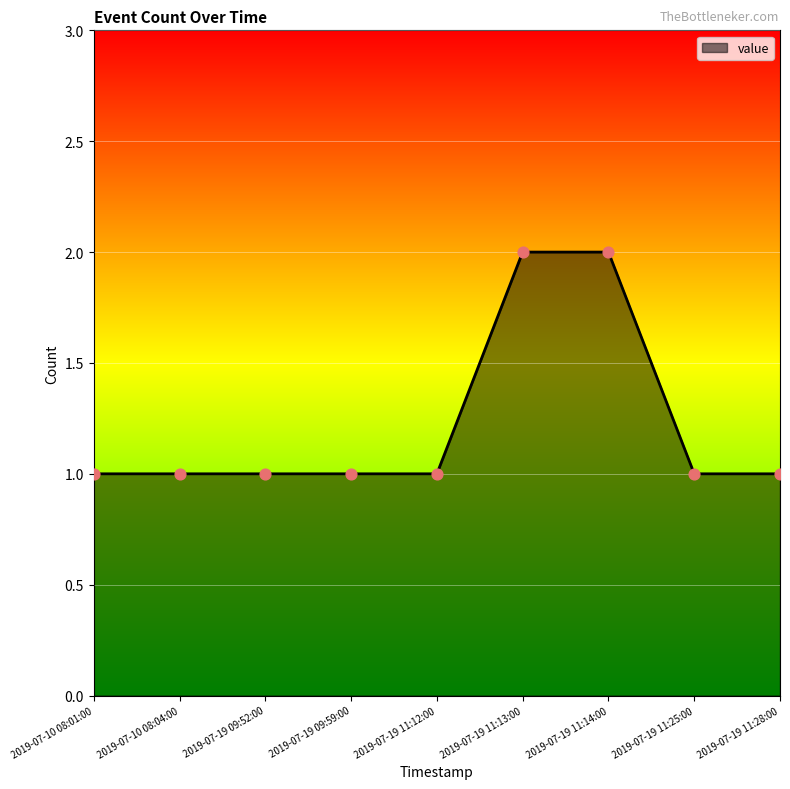

What is the change in value from 2019-07-19 11:13:00 to 2019-07-19 11:28:00?

-1